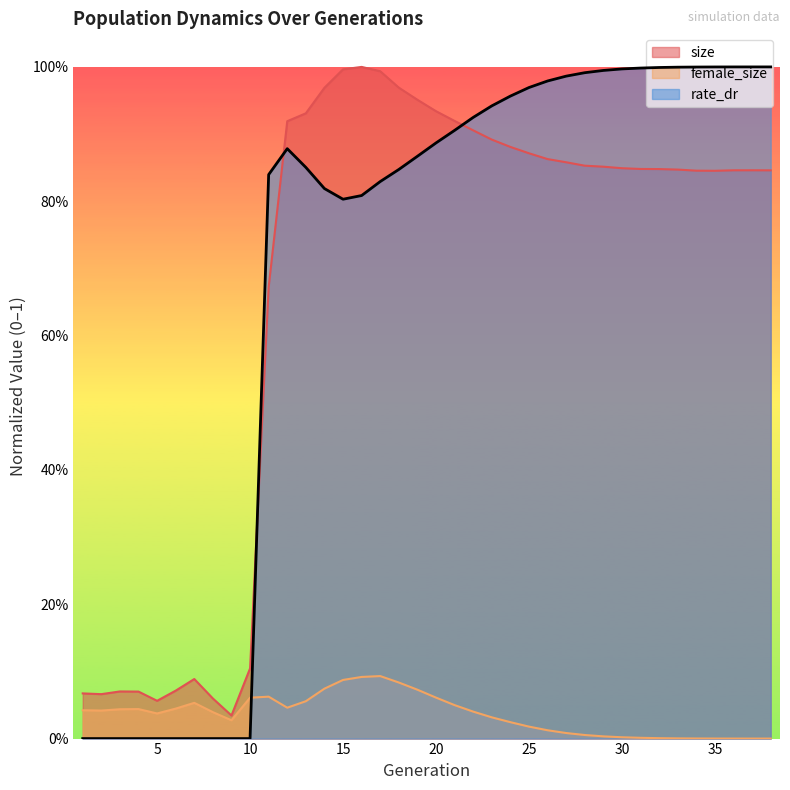

What is the sum of all female_size values?

1.4